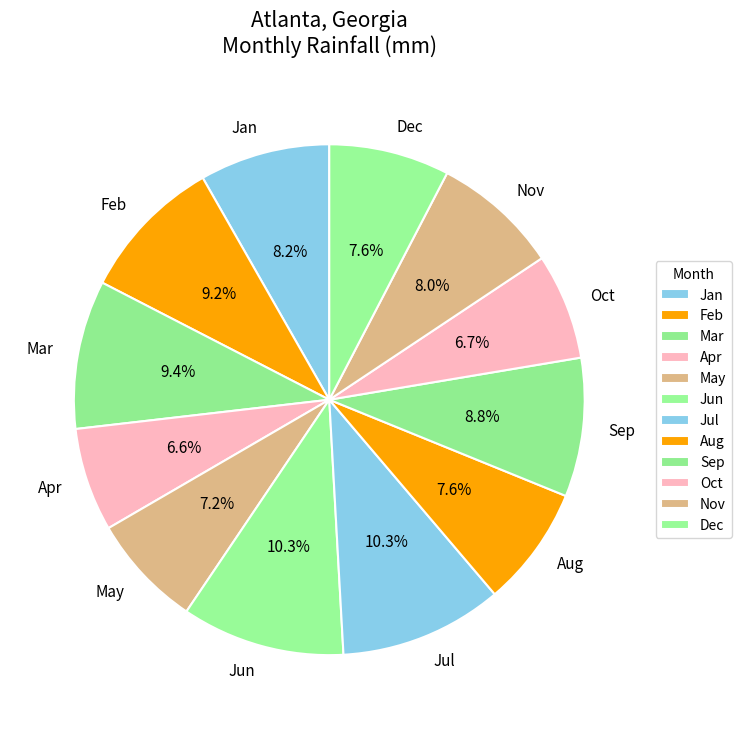

True or false: Oct accounts for 20% of the total.

False